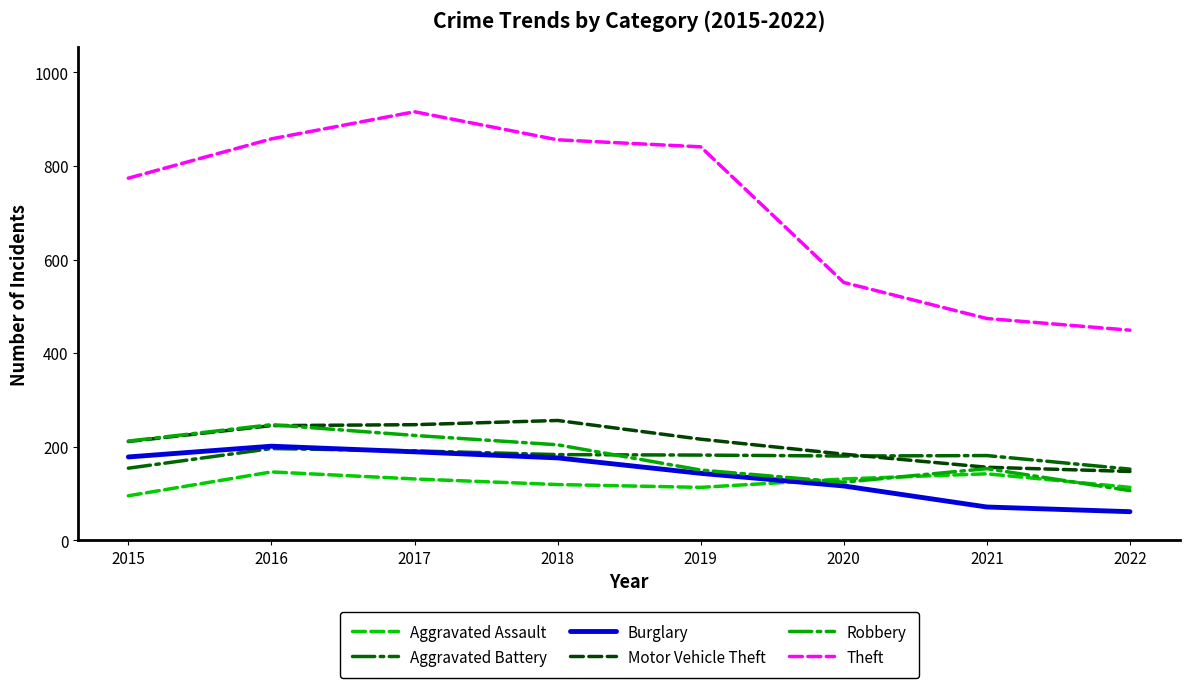

What is the greatest value displayed?

916